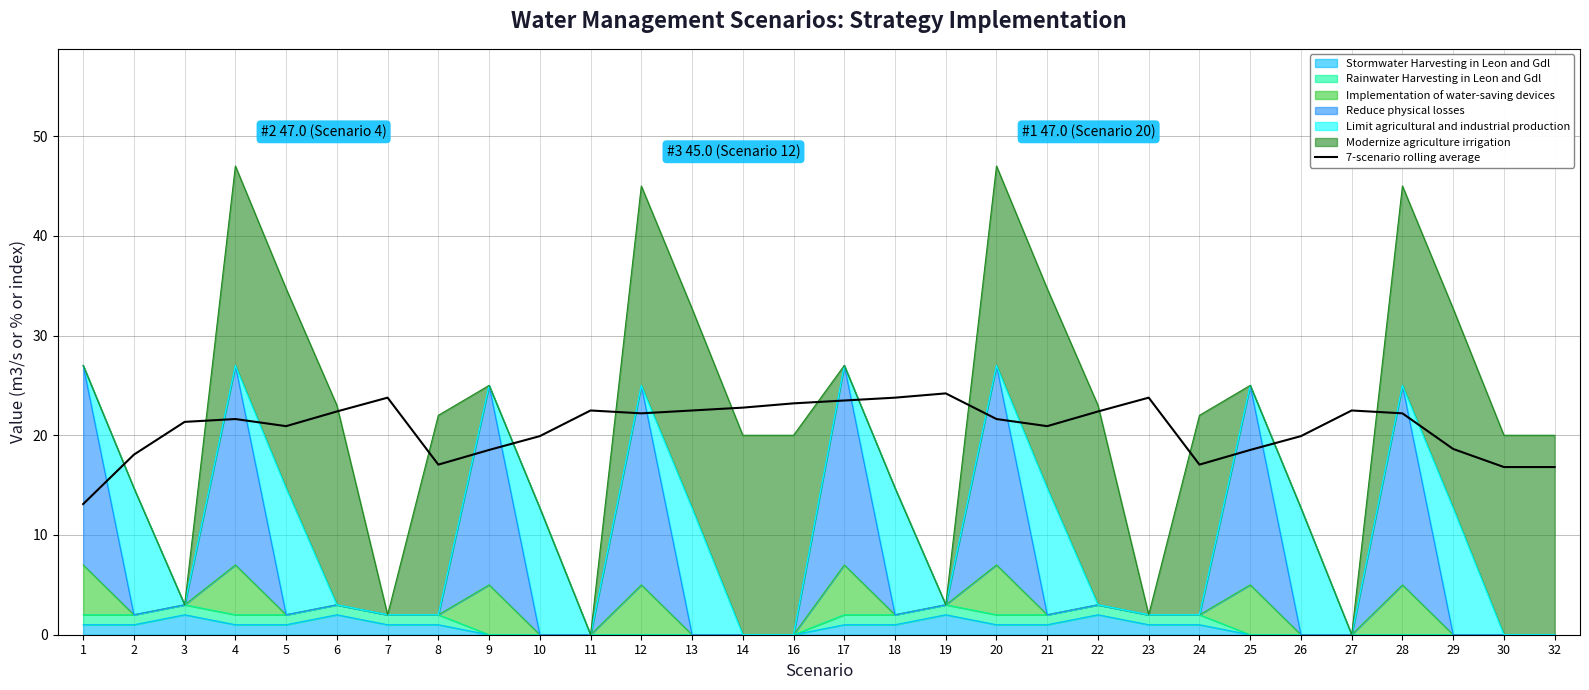

What is the average value?

20.7